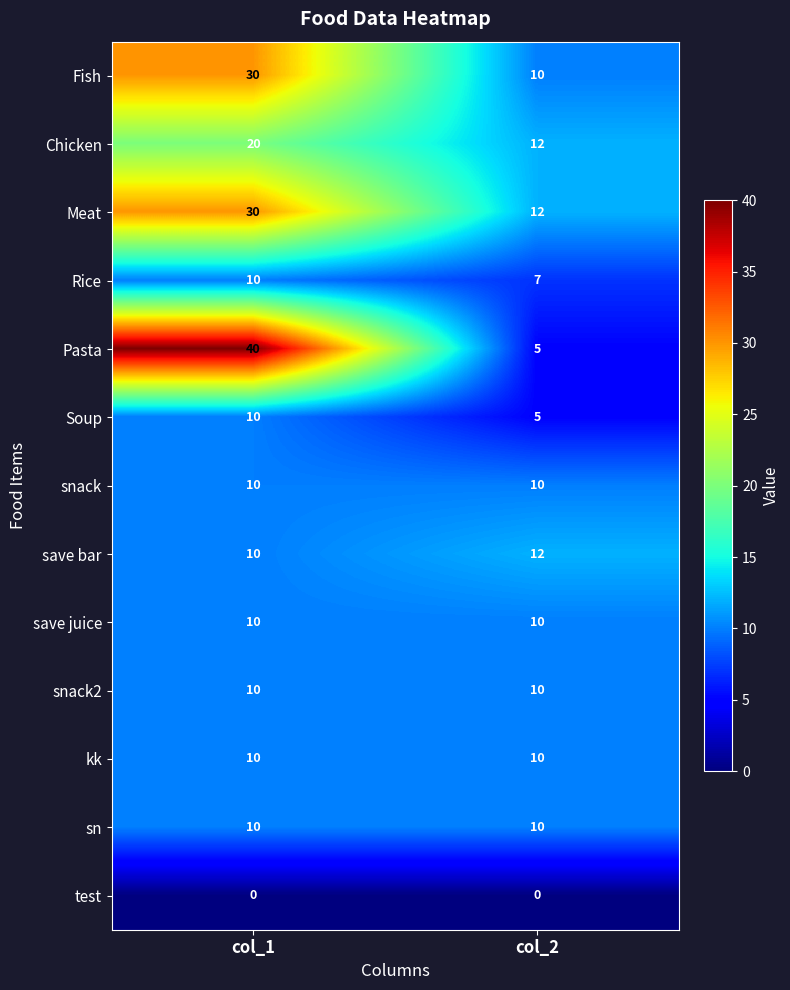

At which label is save bar closest to 11?

col_1